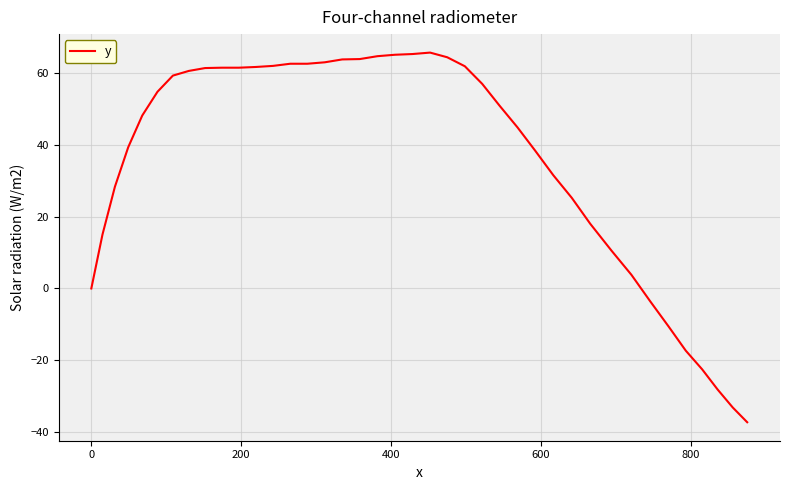

What is the difference between the maximum and minimum values?

102.8